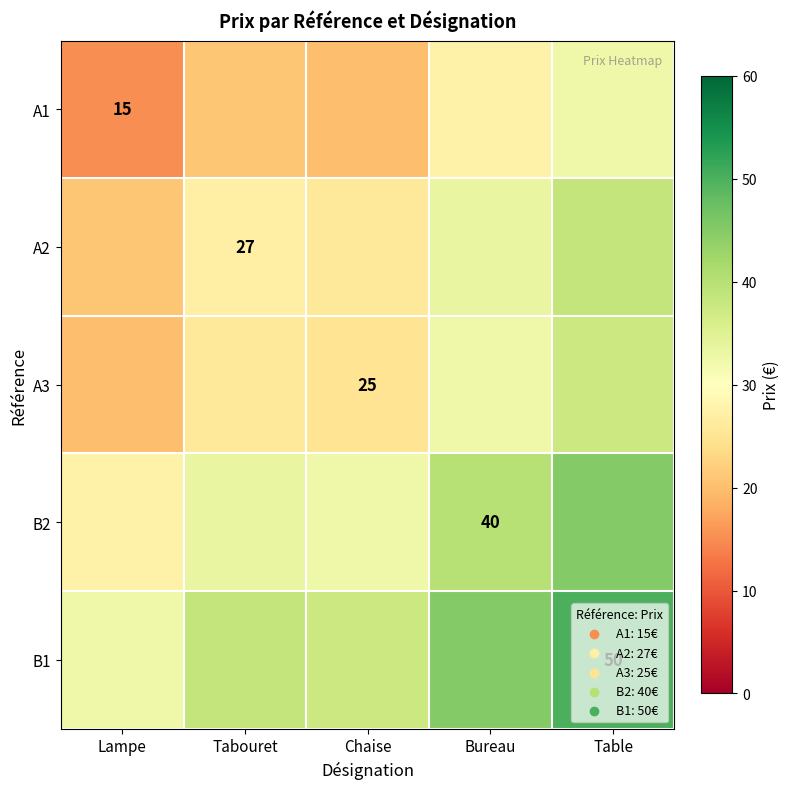

True or false: B2 has a value of 40.0 at Bureau.

True